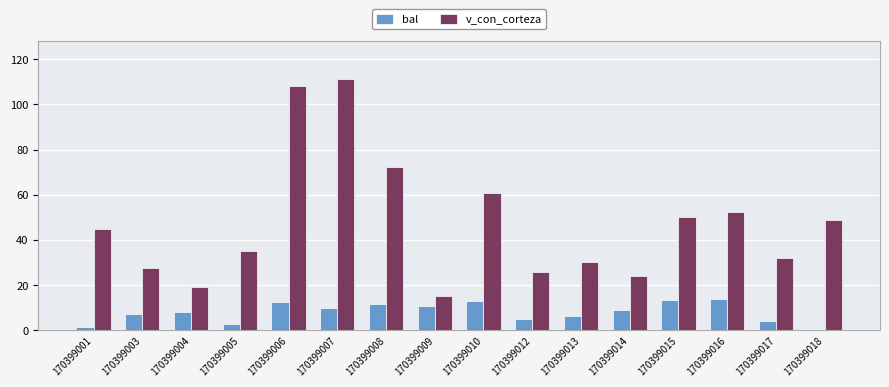

Which label corresponds to the largest value in the chart?

170399007